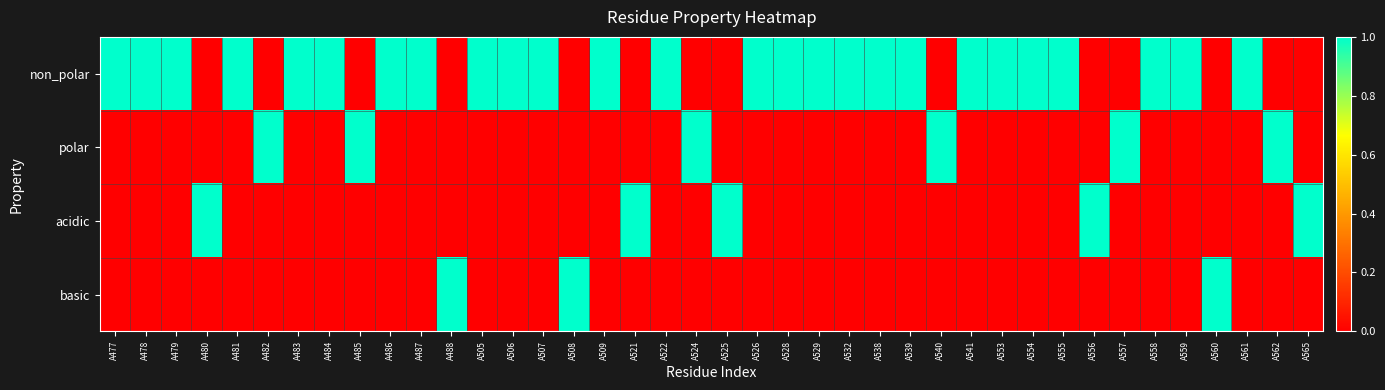

Reading left to right, list all the values displayed in this chart.

non_polar: A477=1	A478=1	A479=1	A480=0	A481=1	A482=0	A483=1	A484=1	A485=0	A486=1	A487=1	A488=0	A505=1	A506=1	A507=1	A508=0	A509=1	A521=0	A522=1	A524=0	A525=0	A526=1	A528=1	A529=1	A532=1	A538=1	A539=1	A540=0	A541=1	A553=1	A554=1	A555=1	A556=0	A557=0	A558=1	A559=1	A560=0	A561=1	A562=0	A565=0
polar: A477=0	A478=0	A479=0	A480=0	A481=0	A482=1	A483=0	A484=0	A485=1	A486=0	A487=0	A488=0	A505=0	A506=0	A507=0	A508=0	A509=0	A521=0	A522=0	A524=1	A525=0	A526=0	A528=0	A529=0	A532=0	A538=0	A539=0	A540=1	A541=0	A553=0	A554=0	A555=0	A556=0	A557=1	A558=0	A559=0	A560=0	A561=0	A562=1	A565=0
acidic: A477=0	A478=0	A479=0	A480=1	A481=0	A482=0	A483=0	A484=0	A485=0	A486=0	A487=0	A488=0	A505=0	A506=0	A507=0	A508=0	A509=0	A521=1	A522=0	A524=0	A525=1	A526=0	A528=0	A529=0	A532=0	A538=0	A539=0	A540=0	A541=0	A553=0	A554=0	A555=0	A556=1	A557=0	A558=0	A559=0	A560=0	A561=0	A562=0	A565=1
basic: A477=0	A478=0	A479=0	A480=0	A481=0	A482=0	A483=0	A484=0	A485=0	A486=0	A487=0	A488=1	A505=0	A506=0	A507=0	A508=1	A509=0	A521=0	A522=0	A524=0	A525=0	A526=0	A528=0	A529=0	A532=0	A538=0	A539=0	A540=0	A541=0	A553=0	A554=0	A555=0	A556=0	A557=0	A558=0	A559=0	A560=1	A561=0	A562=0	A565=0